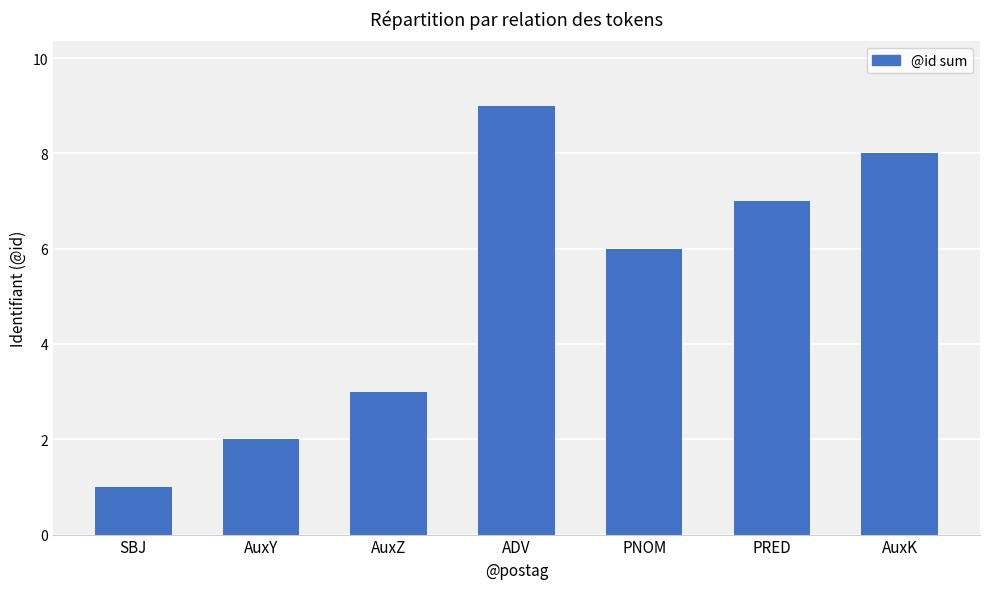

Approximately how many times larger is the value at ADV compared to AuxY?

4.5